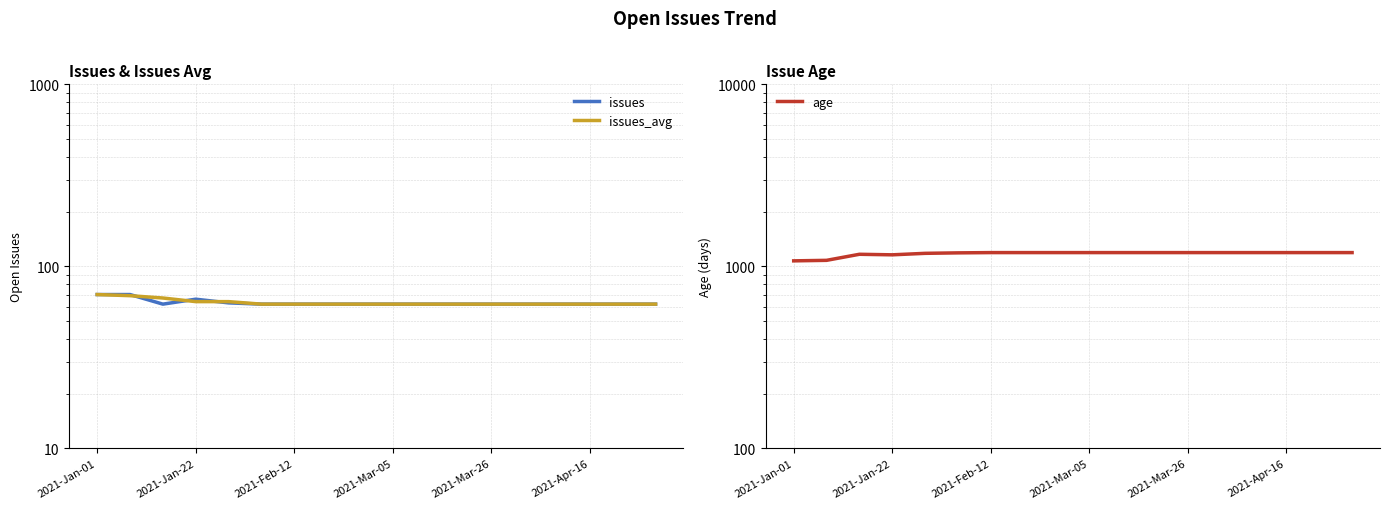

What is the value of the issues_avg point at the 17th from the left?

62